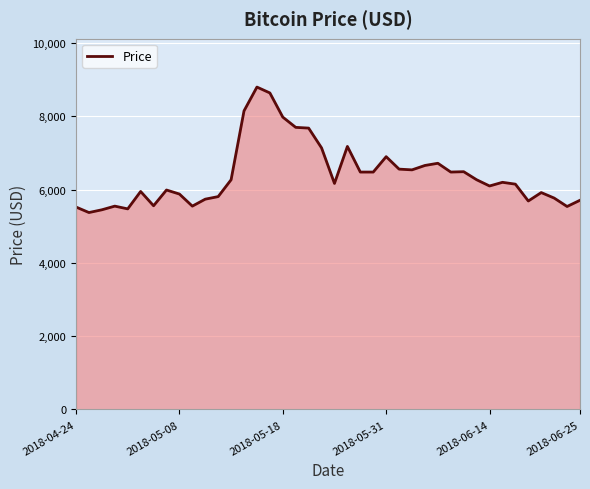

What is the minimum value shown in the chart?

5375